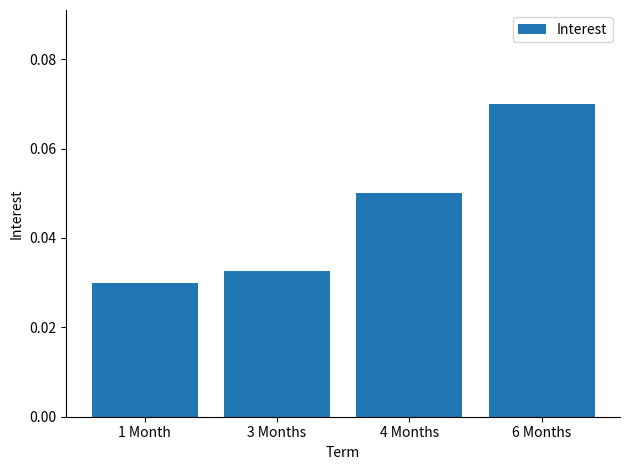

Which has a higher value, 6 Months or 1 Month?

6 Months